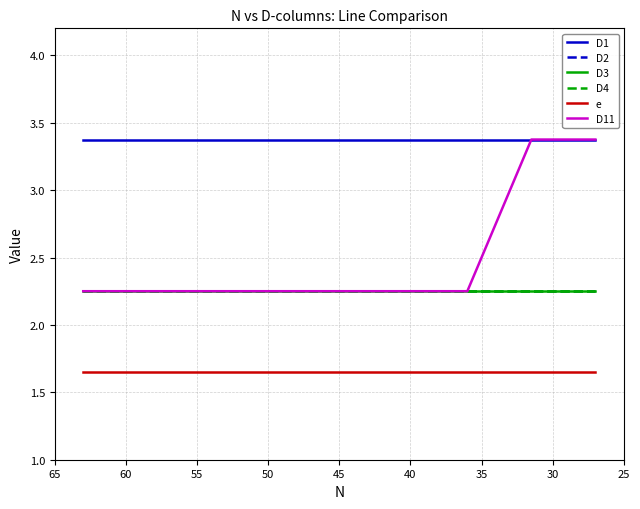

What is the value of the e point at the 4th from the left?

1.6